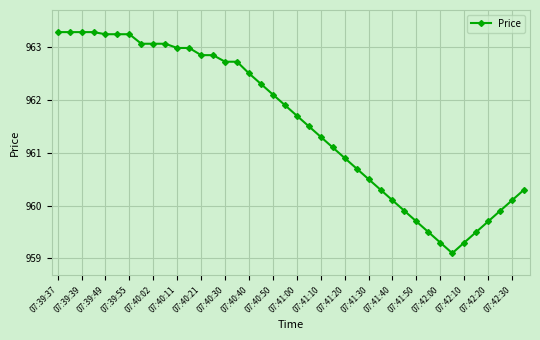

What is the sum of all values?

38462.3